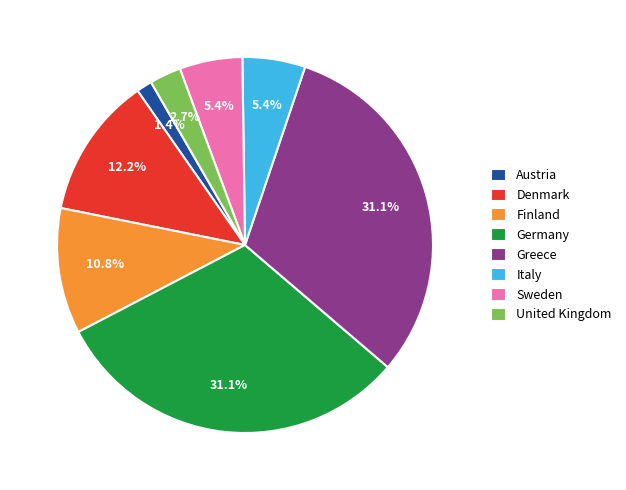

What percentage is NOT represented by Greece?

68.9%